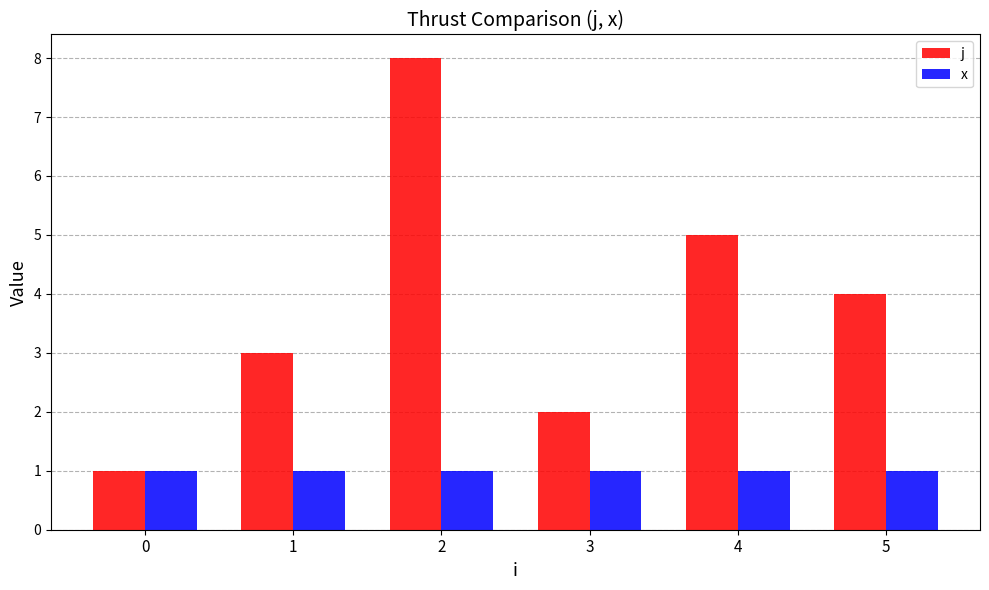

Rank the series by their average value, from lowest to highest.

x, j